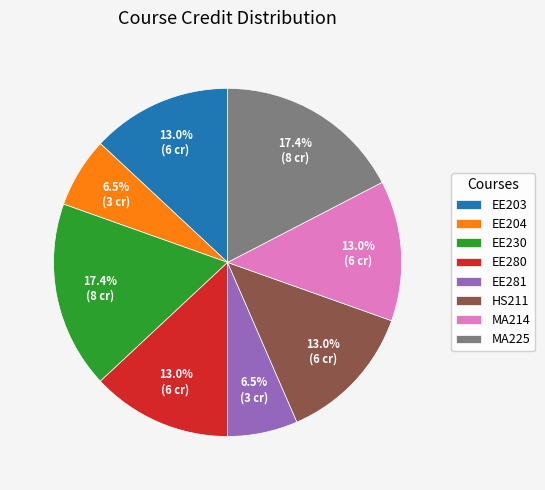

How many slices are in this pie chart?

8